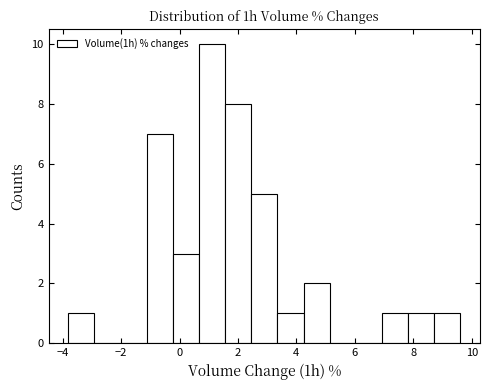

Reading left to right, transcribe this chart: for each bar, give the range it covers on the x-axis and its height. Neither the bar edges nor the heights are printed on the chart, so give them approximately, as read against the axes.

-3.8 to -3.0: 1
-3.0 to -2.0: 0
-2.0 to -1.2: 0
-1.2 to -0.2: 7
-0.2 to 0.6: 3
0.6 to 1.6: 10
1.6 to 2.4: 8
2.4 to 3.4: 5
3.4 to 4.2: 1
4.2 to 5.2: 2
5.2 to 6.0: 0
6.0 to 7.0: 0
7.0 to 7.8: 1
7.8 to 8.8: 1
8.8 to 9.6: 1